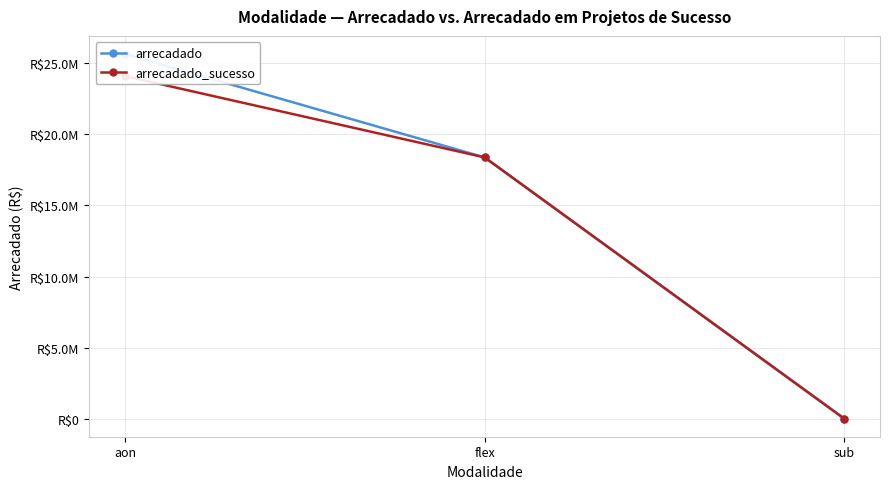

Which category has the highest value across all series?

aon